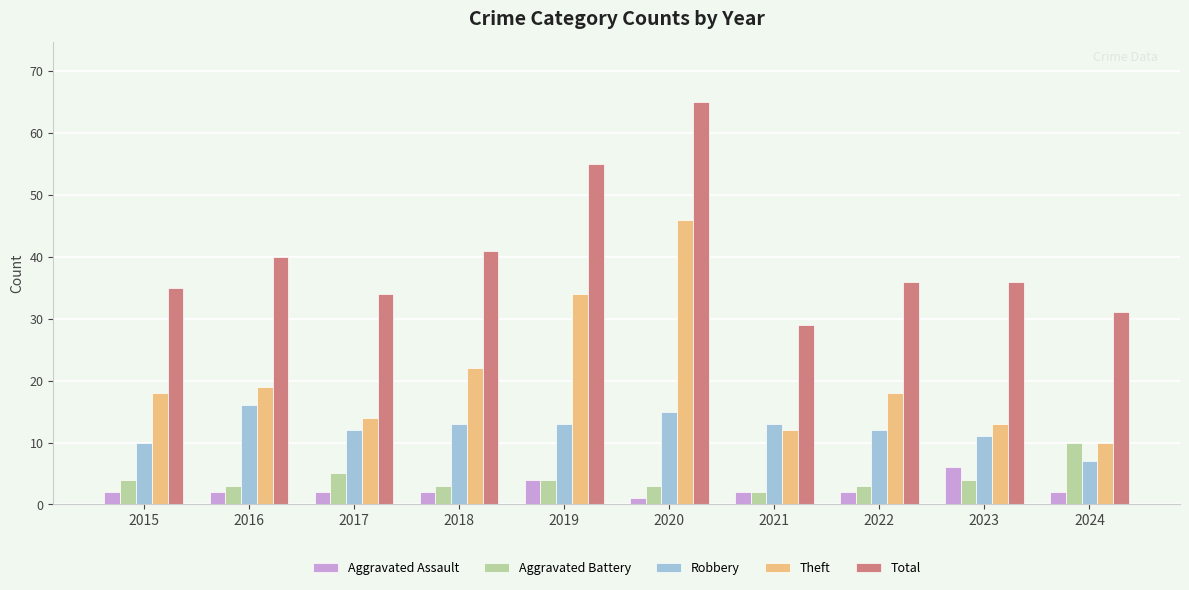

Reading left to right, what are all the values shown in this chart?

Aggravated Assault: 2015=2	2016=2	2017=2	2018=2	2019=4	2020=1	2021=2	2022=2	2023=6	2024=2
Aggravated Battery: 2015=4	2016=3	2017=5	2018=3	2019=4	2020=3	2021=2	2022=3	2023=4	2024=10
Robbery: 2015=10	2016=16	2017=12	2018=13	2019=13	2020=15	2021=13	2022=12	2023=11	2024=7
Theft: 2015=18	2016=19	2017=14	2018=22	2019=34	2020=46	2021=12	2022=18	2023=13	2024=10
Total: 2015=35	2016=40	2017=34	2018=41	2019=55	2020=65	2021=29	2022=36	2023=36	2024=31